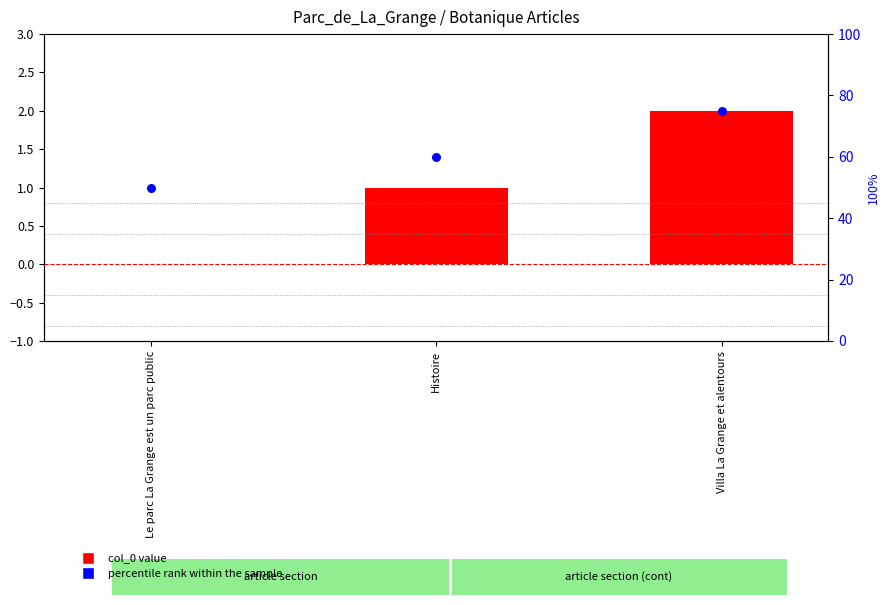

Which series reaches the minimum Y coordinate?

col_0